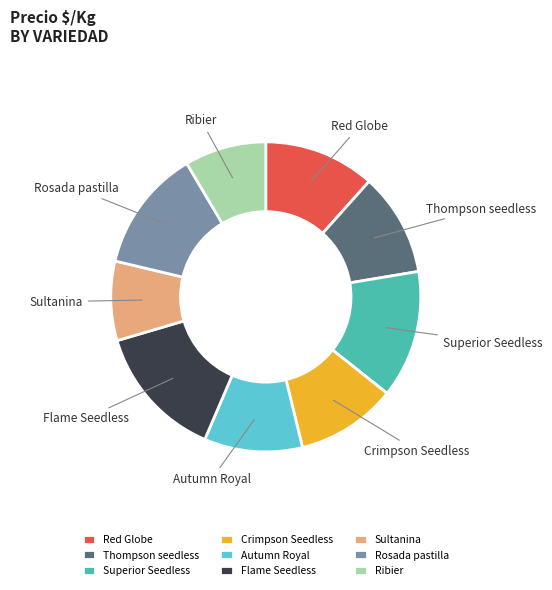

True or false: Autumn Royal accounts for 1% of the total.

False